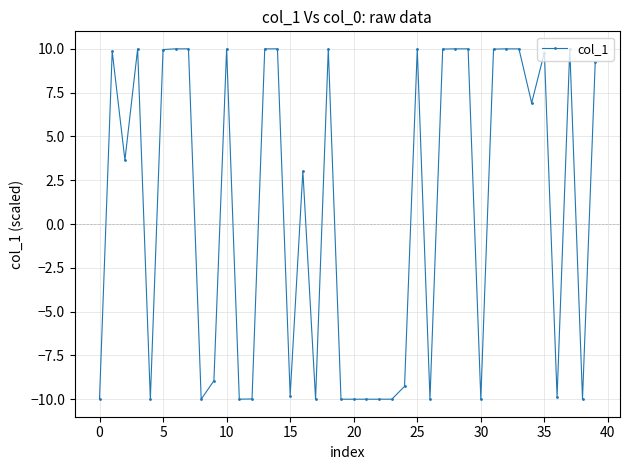

What is the value of the 25th point from the left?

-9.3